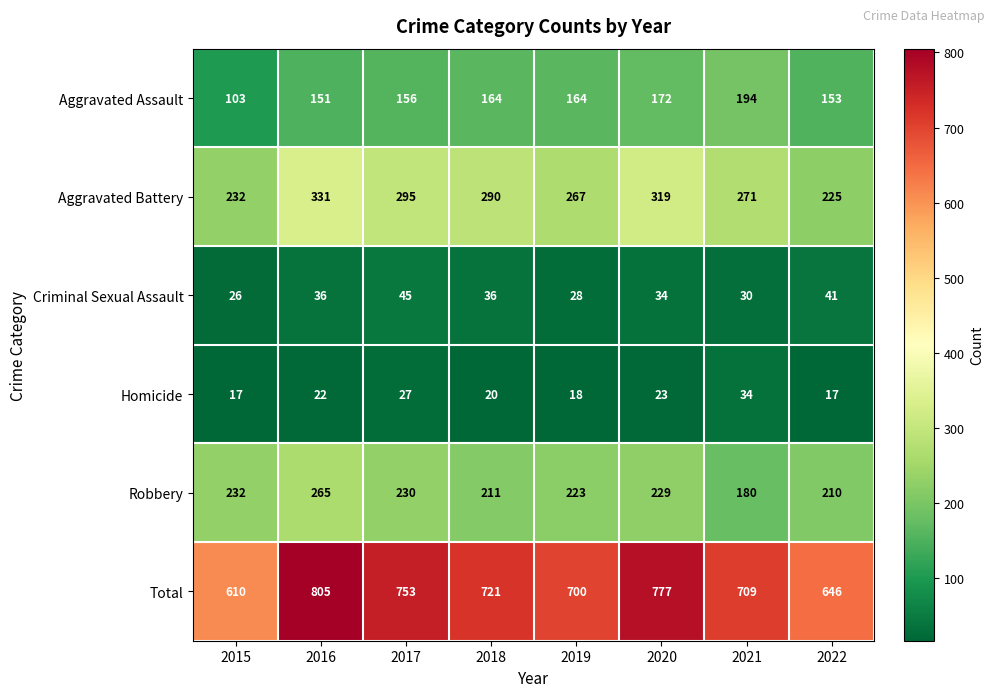

What is the difference between the maximum and minimum values in the Aggravated Assault series?

91